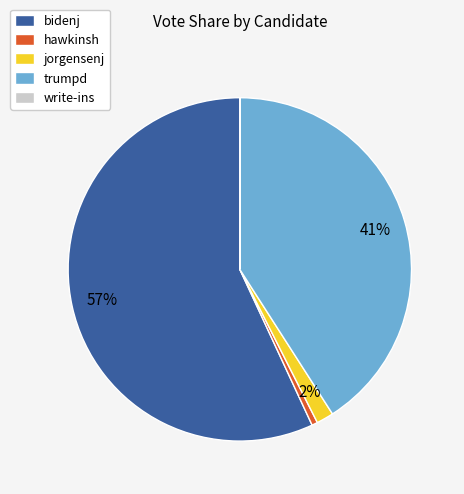

Is bidenj the majority of the pie?

Yes